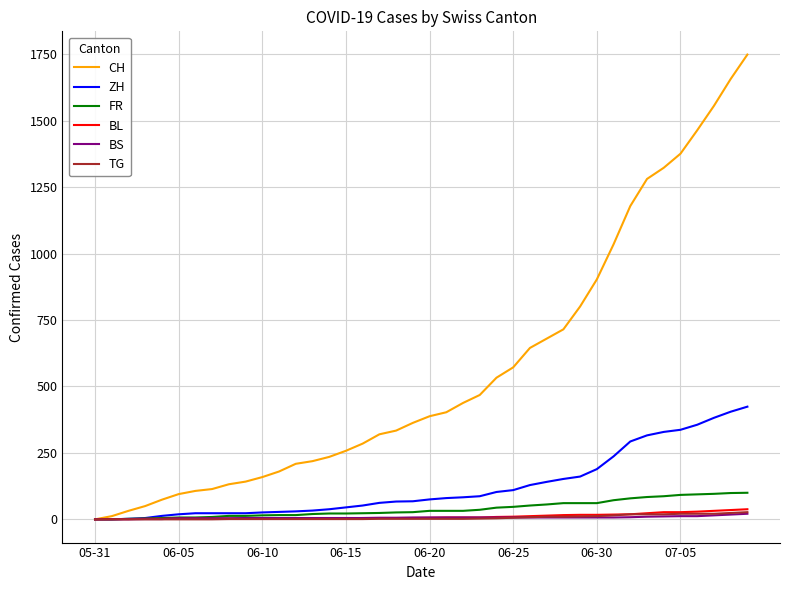

What is the maximum value shown in the chart?

1749